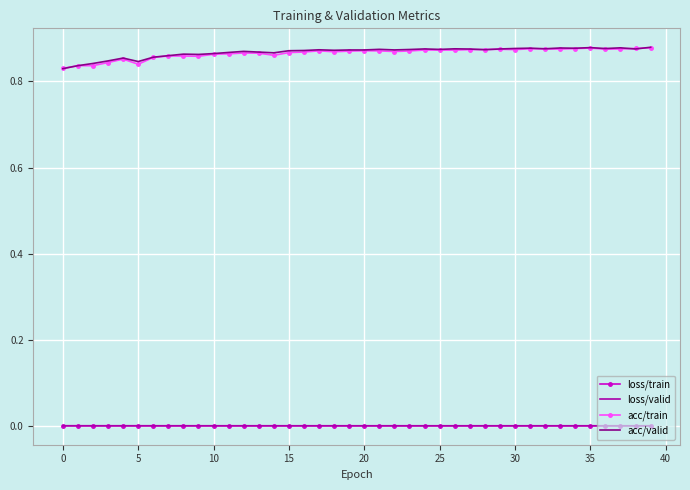

True or false: loss/train and acc/valid cross at least once.

False